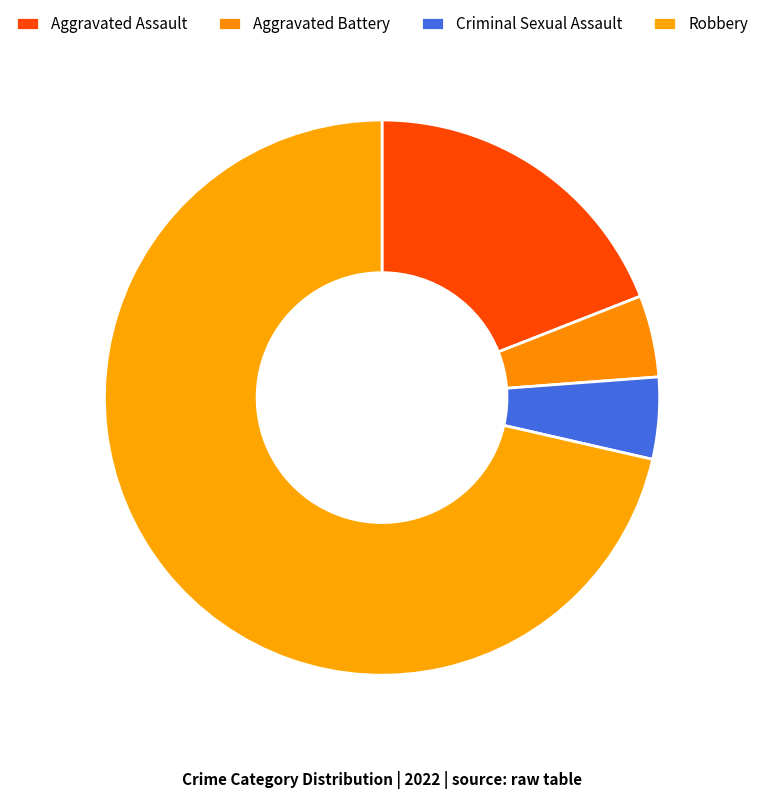

True or false: Criminal Sexual Assault accounts for 5% of the total.

True